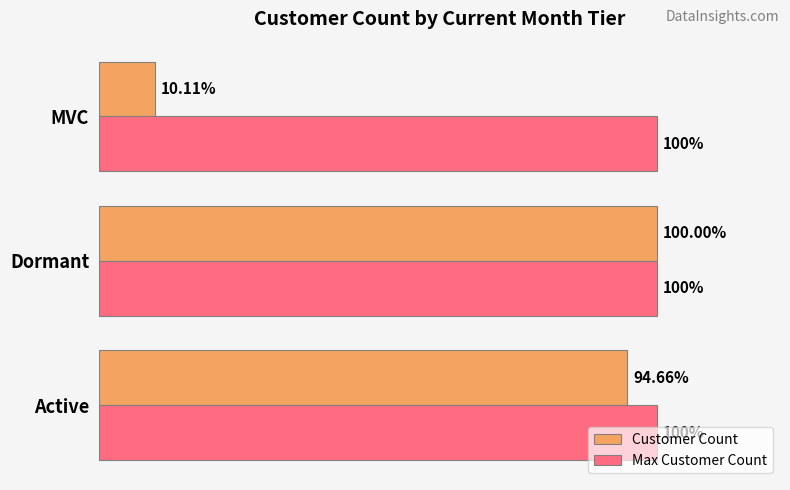

Which series has the widest spread of values?

Customer Count